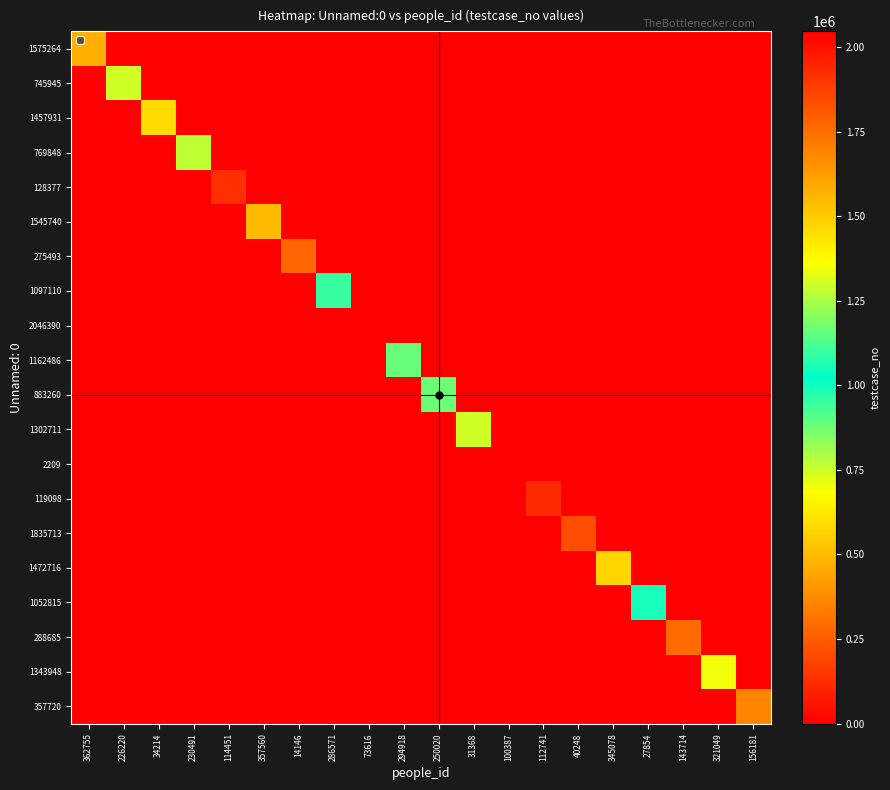

At how many categories does at least one series exceed 762077?

13